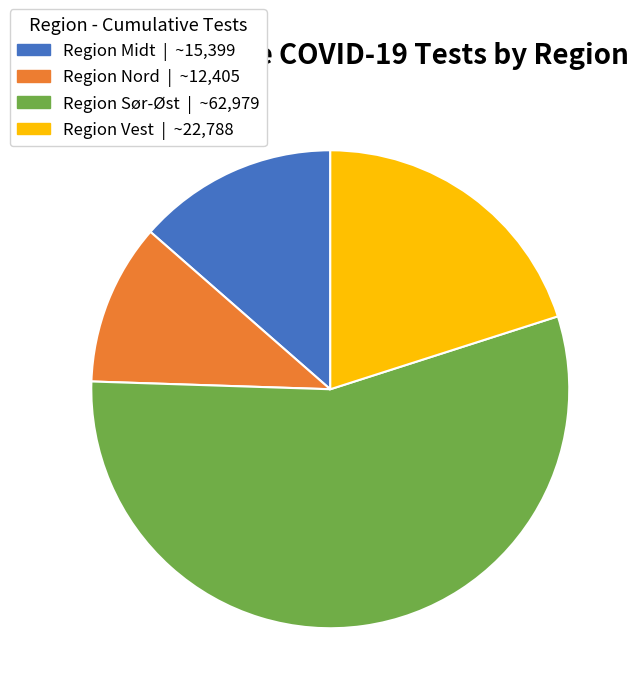

Which category has the smallest portion of the pie?

Region Nord